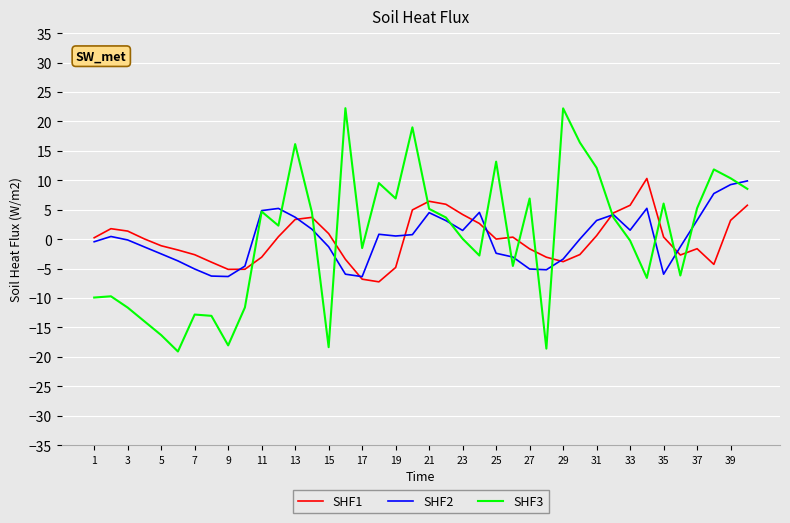

Which series has the widest spread of values?

SHF3